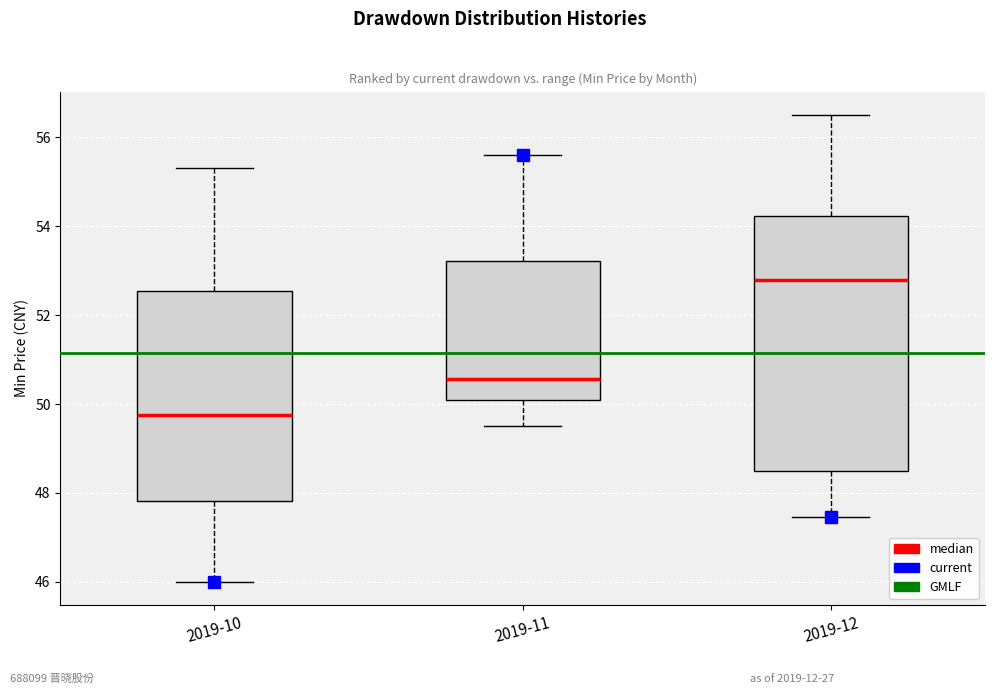

Where is the upper edge of the box for 2019-10 on the y-axis? The values are not printed on the chart, so give them approximately, as read against the axis.

52.6